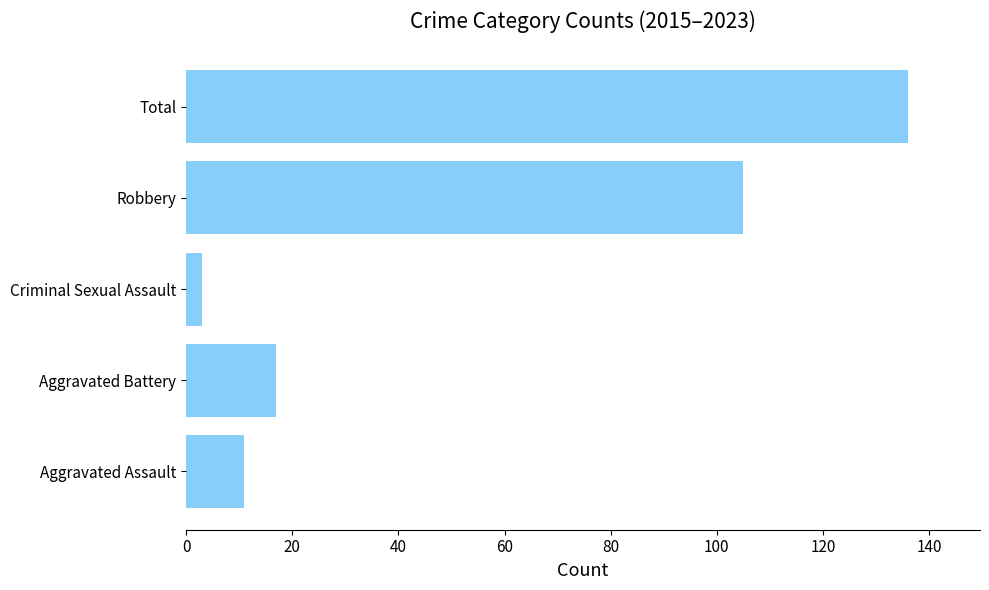

How many bars are there in total?

5